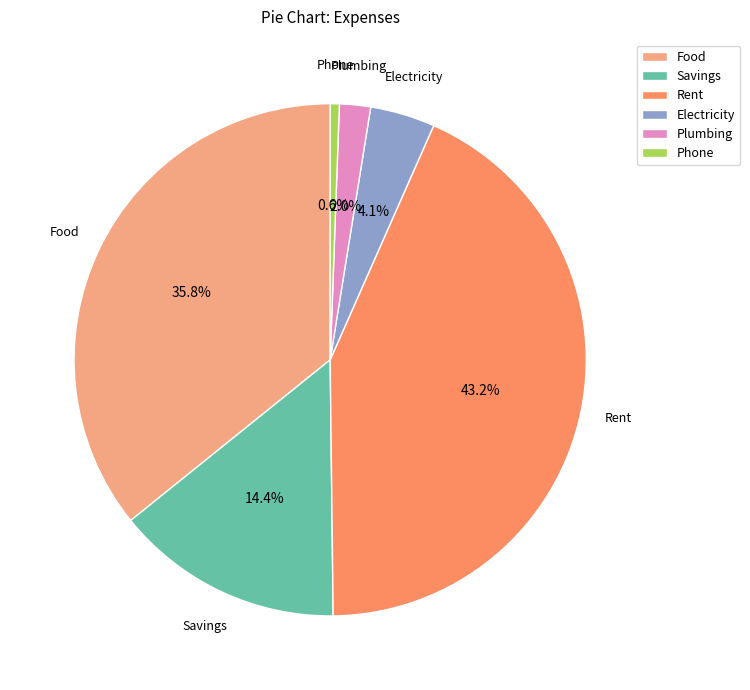

Between Rent and Food, which is larger?

Rent